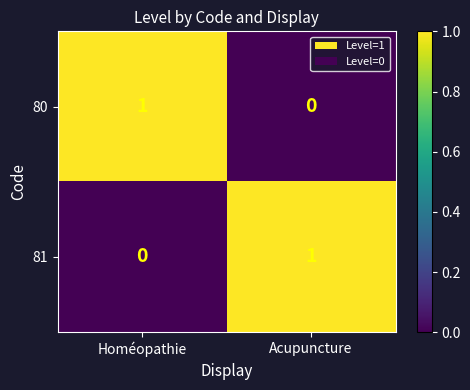

Is the value of 80 at Acupuncture greater than the value of 81 at Acupuncture?

No